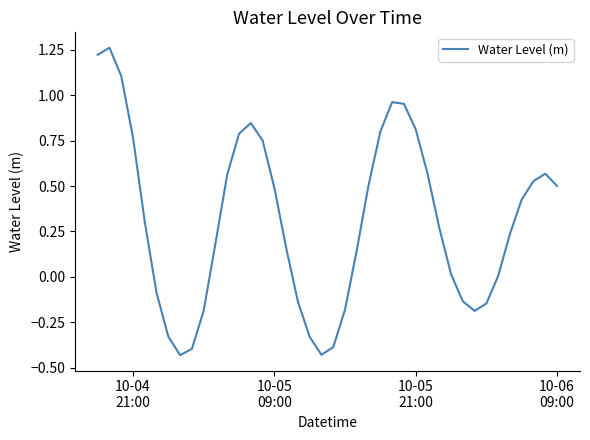

What is the difference between the maximum and minimum values?

1.7